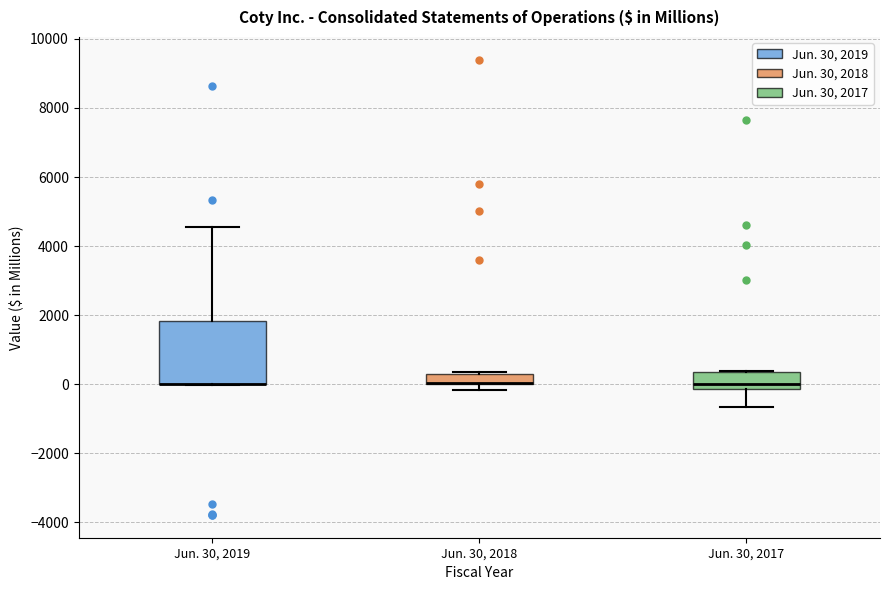

Comparing the boxes themselves (not the whiskers), which one is the tallest?

Jun. 30, 2019